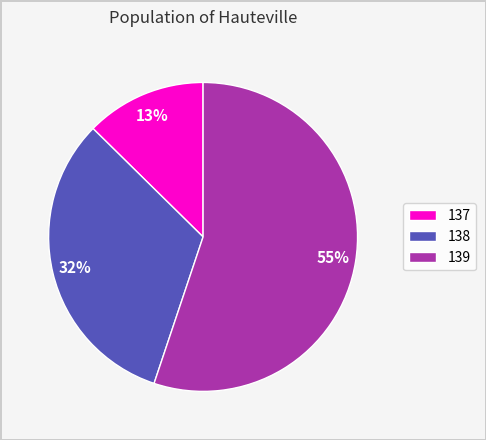

Which slice is the smallest?

137